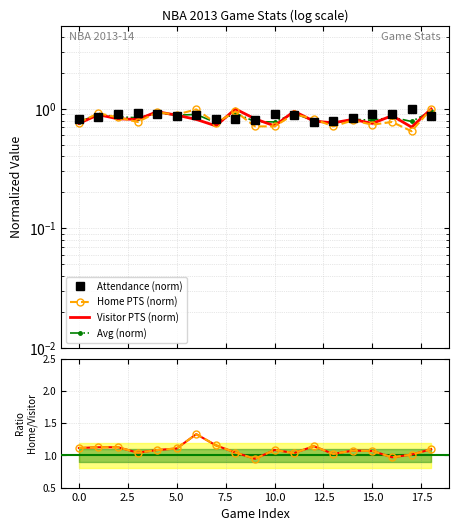

What is the maximum value for Visitor PTS (norm)?

1.0